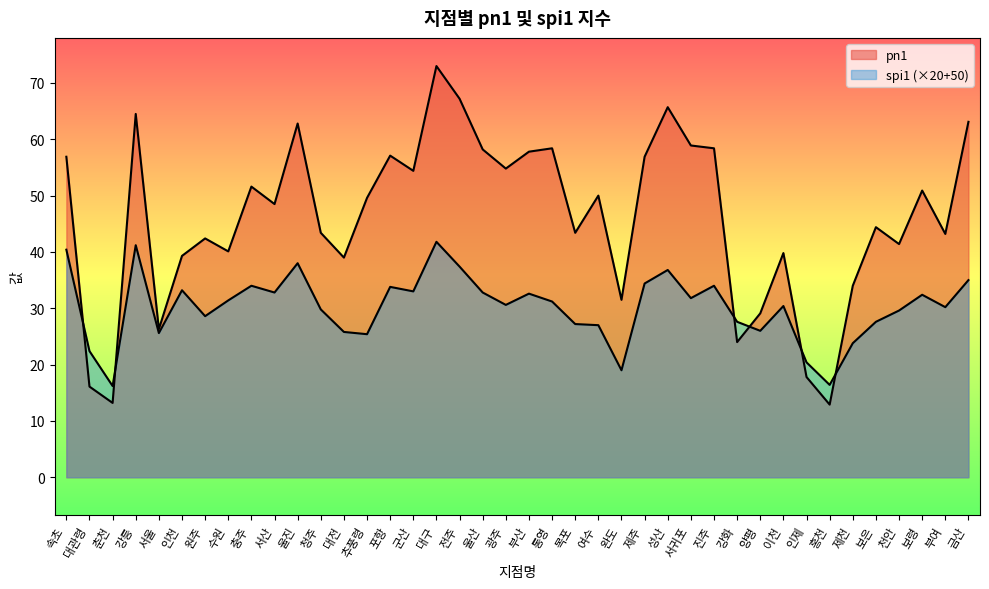

Which series has the widest spread of values?

pn1